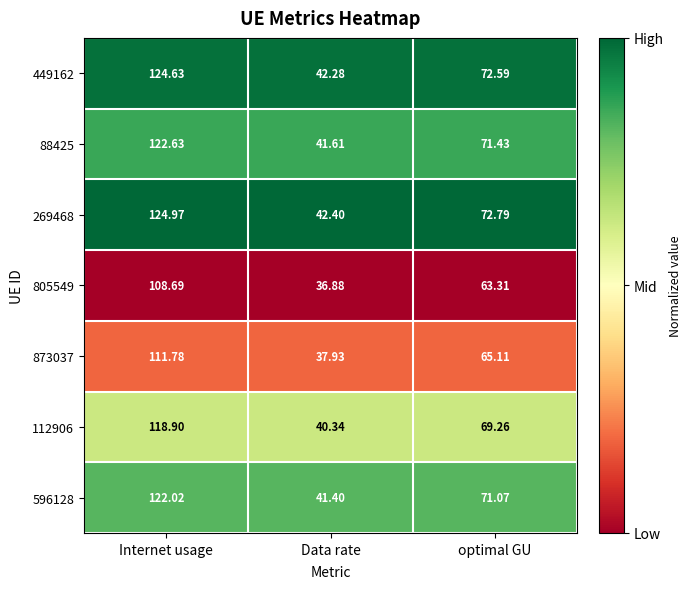

Rank the series at optimal GU from lowest to highest value.

805549, 873037, 112906, 596128, 88425, 449162, 269468